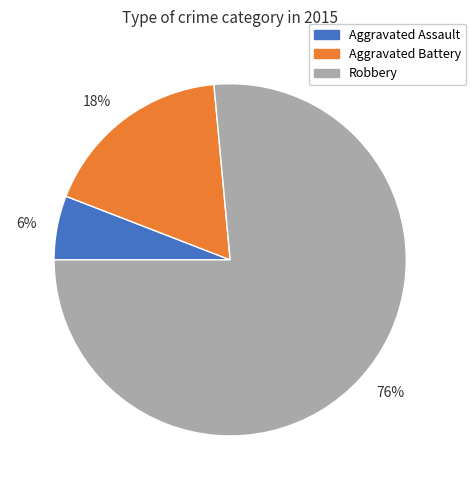

Is it true that 6% is 18% of the pie?

False